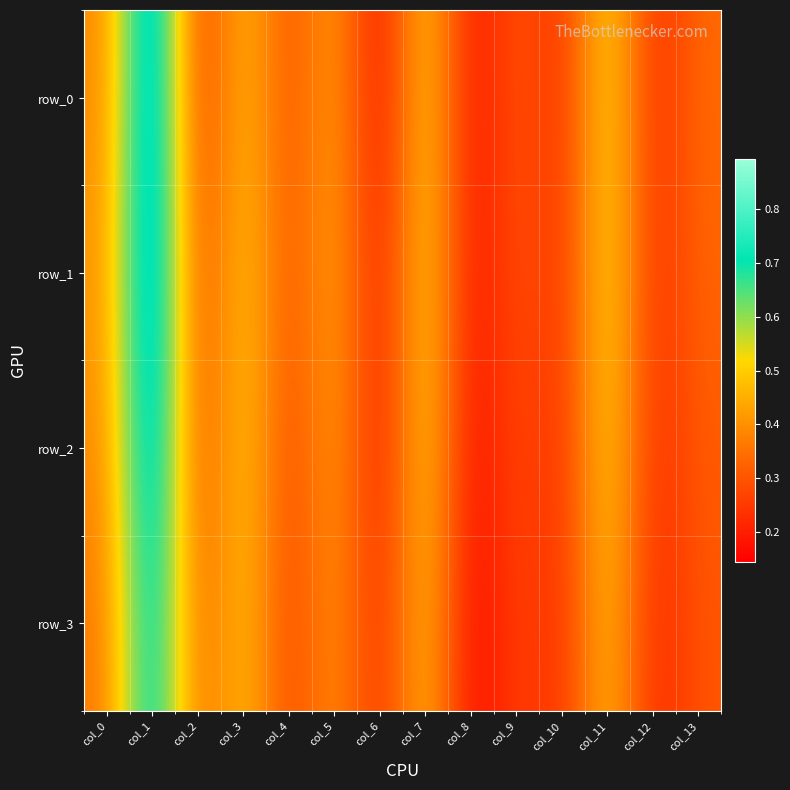

Which category has the lowest value in the row_3 series?

col_8